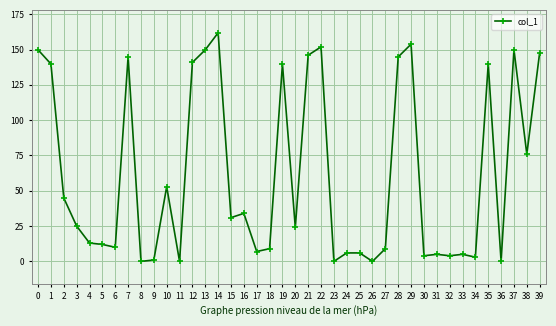

What is the difference between the second highest and minimum values?

153.8